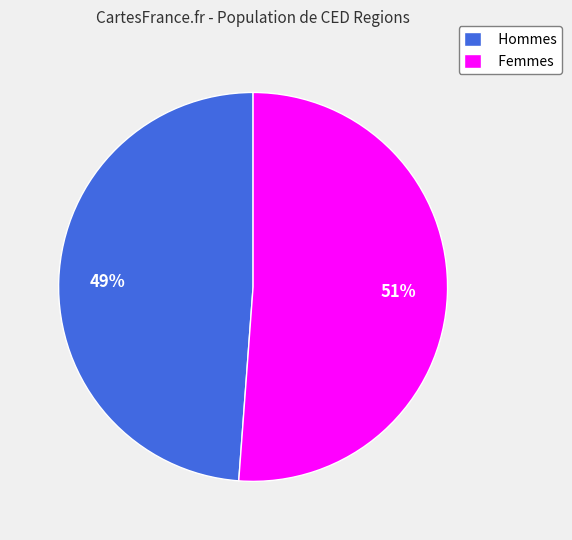

Which slice is the smallest?

Hommes